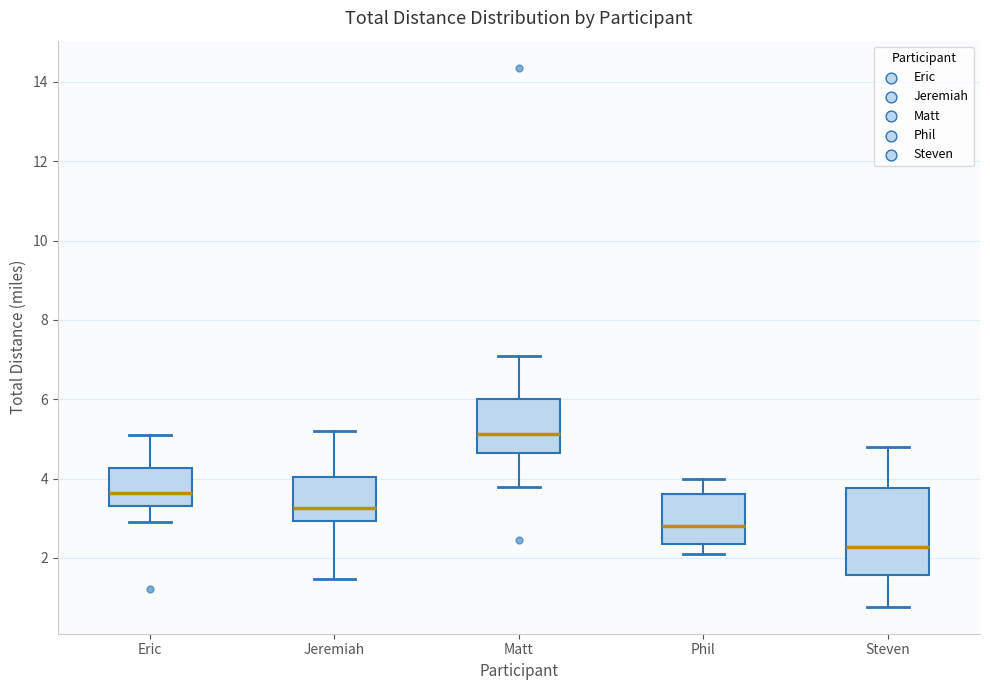

Reading left to right, read every box against the y-axis: the position of its median line, the range the box covers, and the ends of its whiskers. The values are not printed on the chart, so give them approximately, as read against the axis.

Eric: median 3.6, box 3.2 to 4.2, whiskers 3.0 to 5.2
Jeremiah: median 3.2, box 3.0 to 4.0, whiskers 1.4 to 5.2
Matt: median 5.2, box 4.6 to 6.0, whiskers 3.8 to 7.2
Phil: median 2.8, box 2.4 to 3.6, whiskers 2.2 to 4.0
Steven: median 2.2, box 1.6 to 3.8, whiskers 0.8 to 4.8